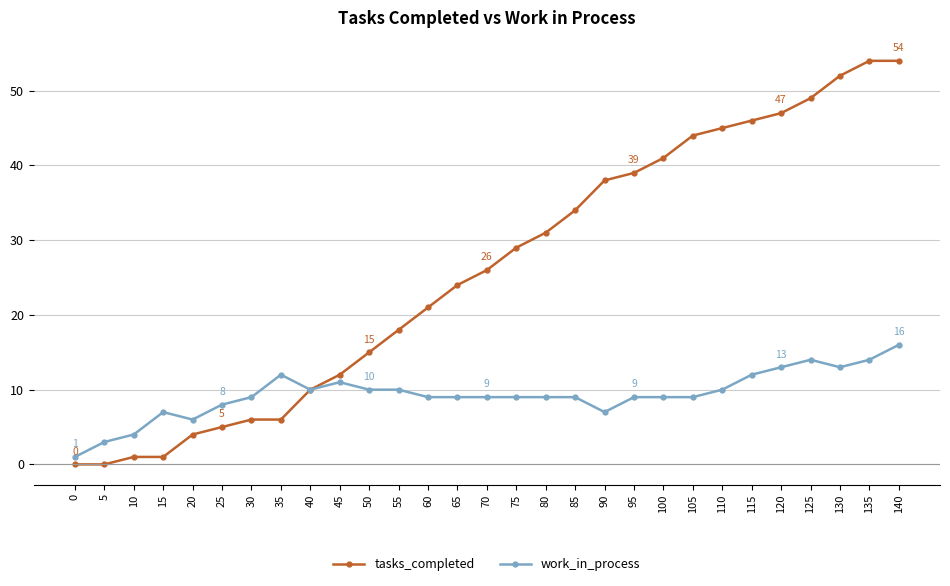

At which label is tasks_completed closest to 27?

70